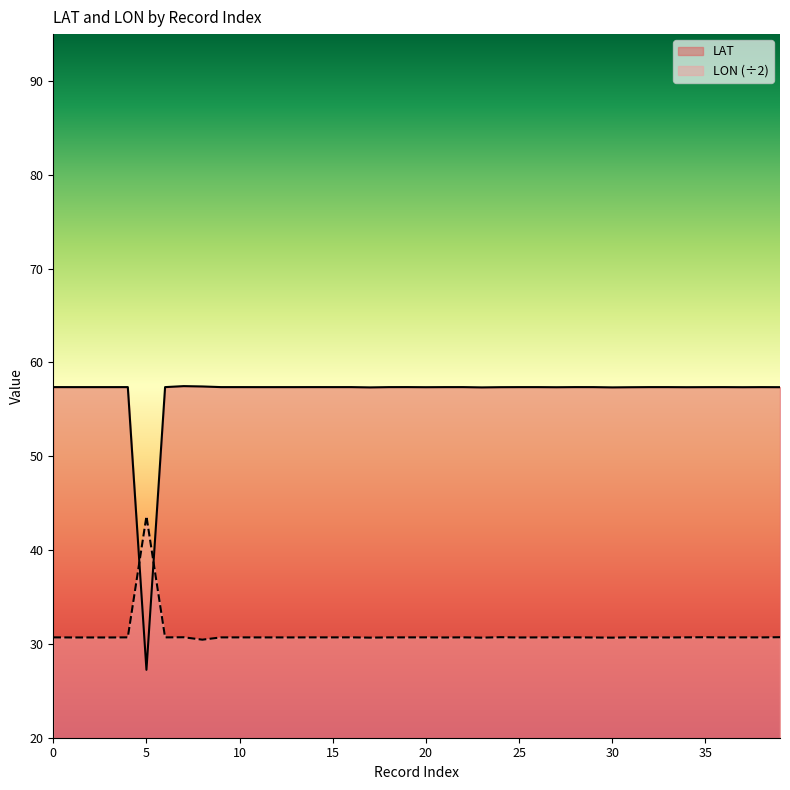

Which series has the largest total across all categories?

LAT